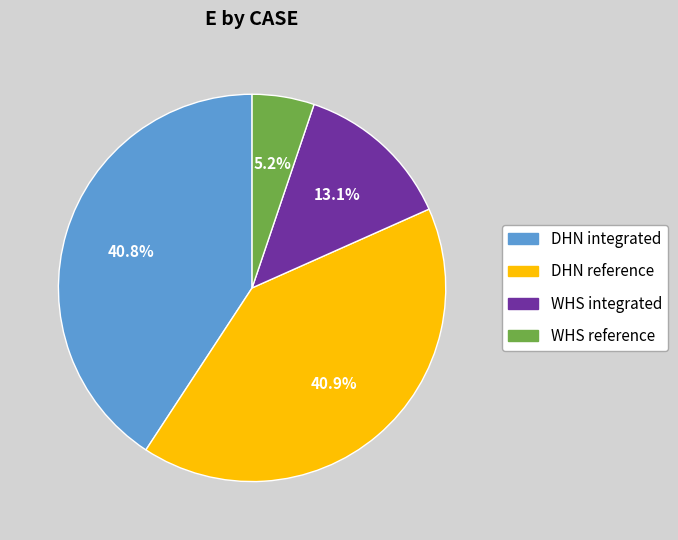

What is the smallest slice in the pie chart?

WHS reference